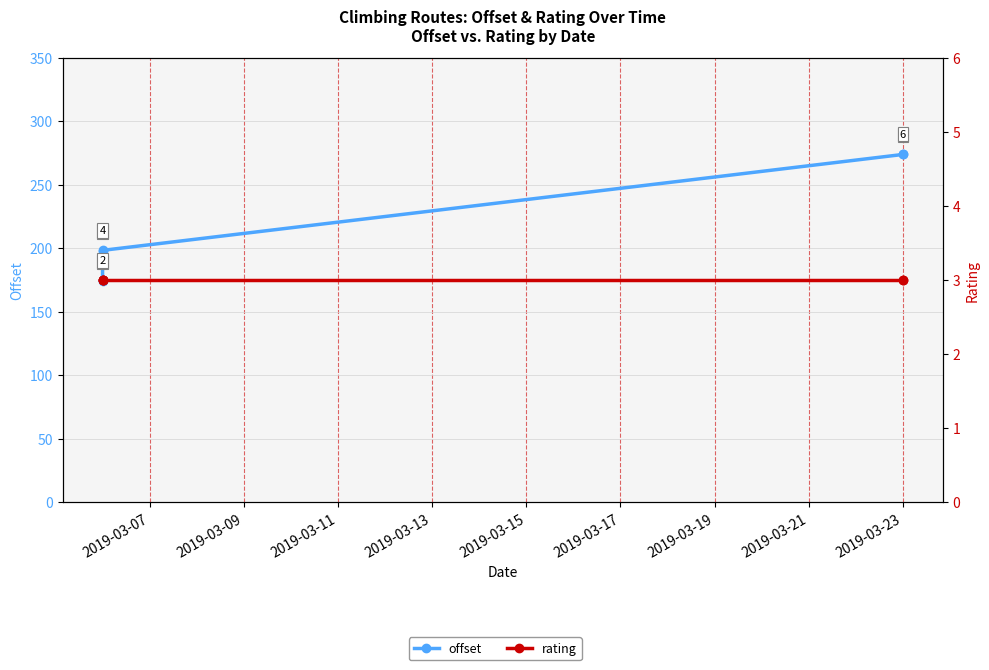

At which label is rating closest to 3?

2019-03-07